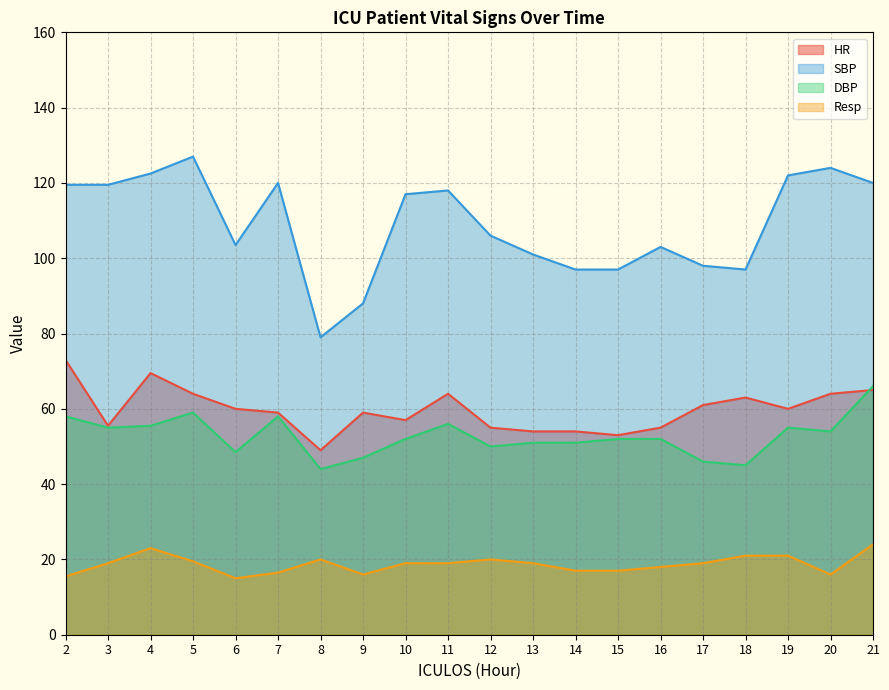

What is the average value of the Resp series?

18.7